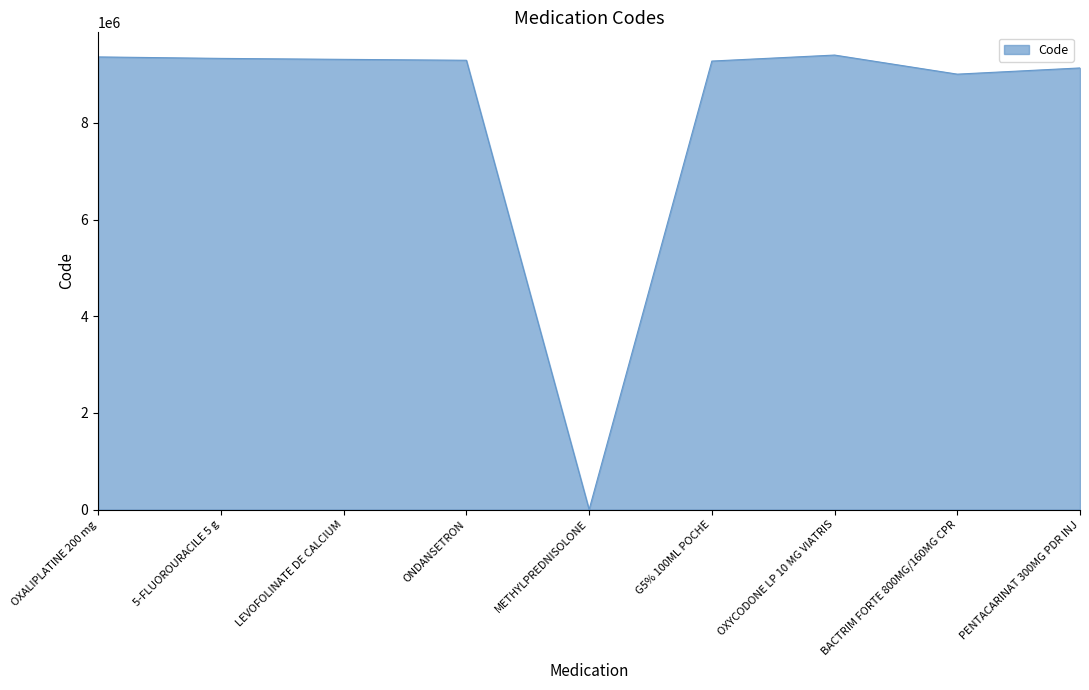

How many values are below 9296278?

4